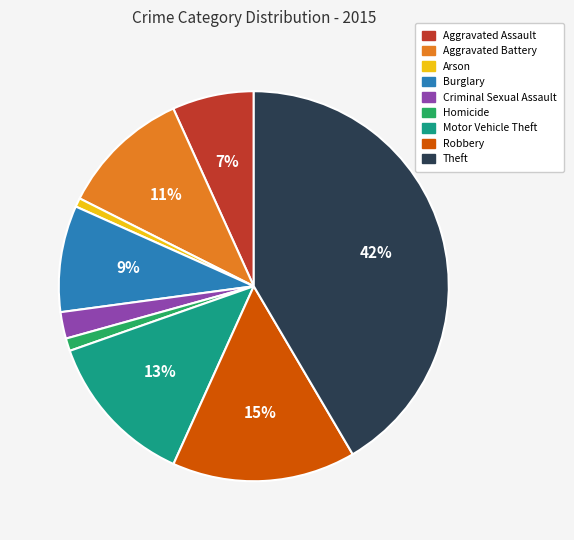

Which has a higher value, Homicide or Aggravated Assault?

Aggravated Assault